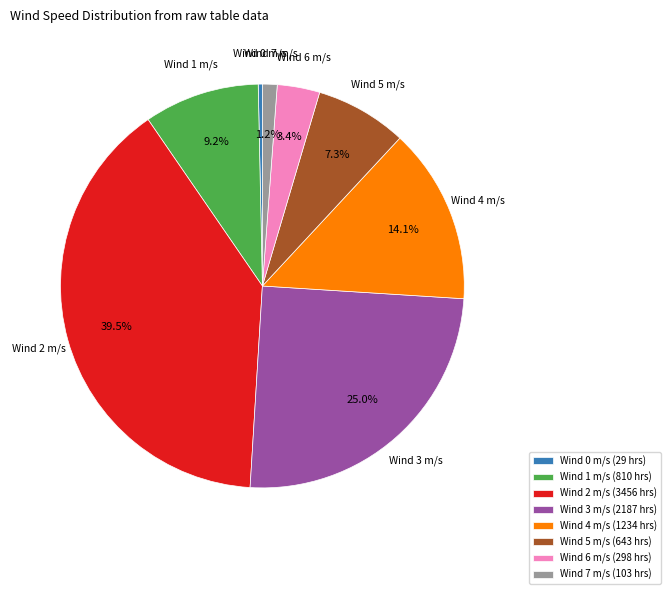

How many segments does this pie chart have?

8